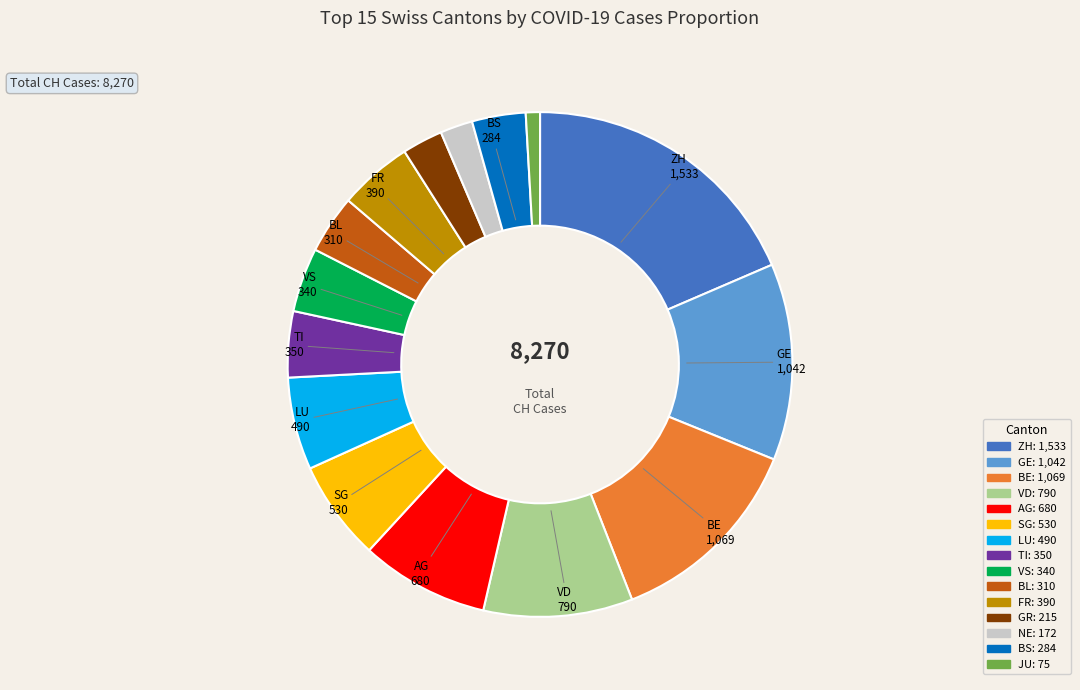

Does any single category account for the majority?

No